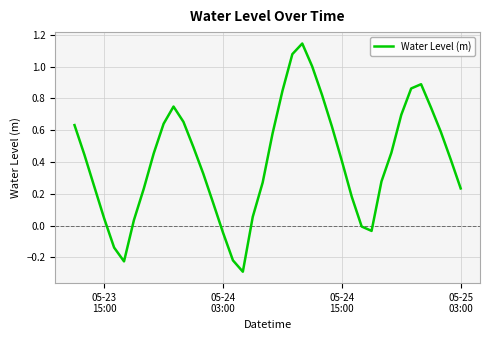

What is the smallest value displayed?

-0.3